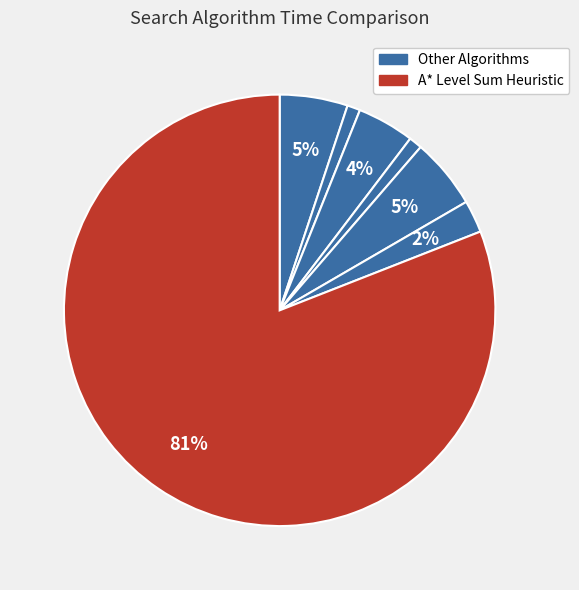

Count the number of slices in the pie.

7